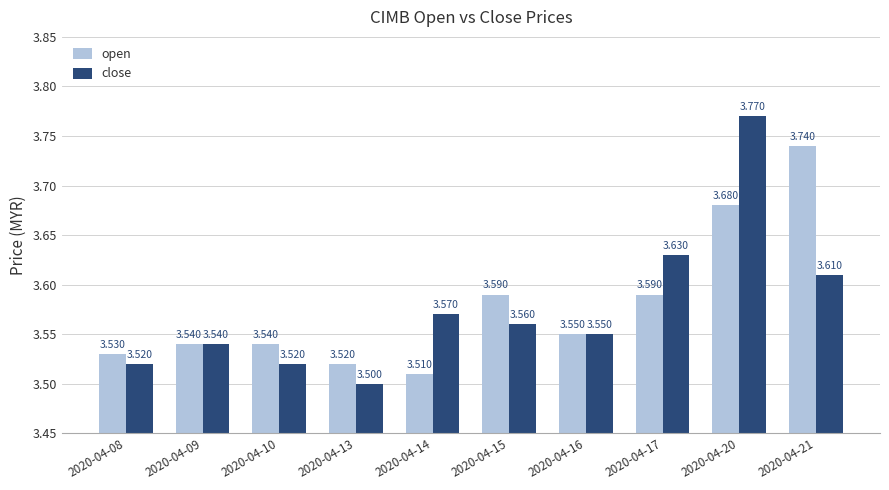

Rank the series by their maximum value, from highest to lowest.

close, open